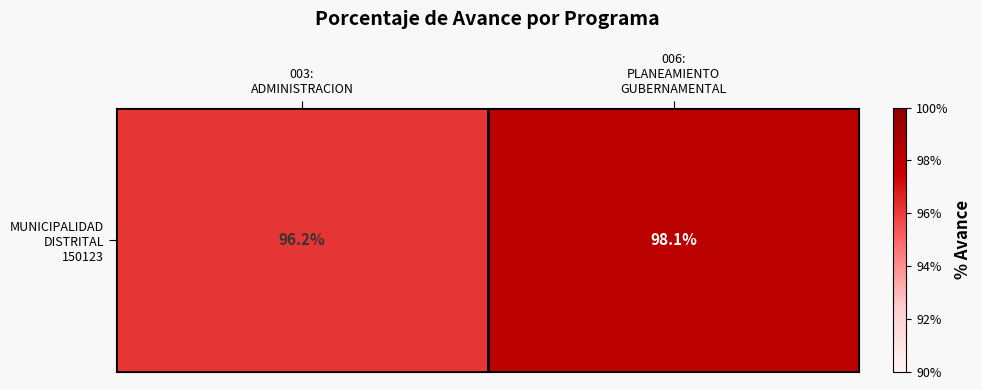

How many series are shown in this chart?

1